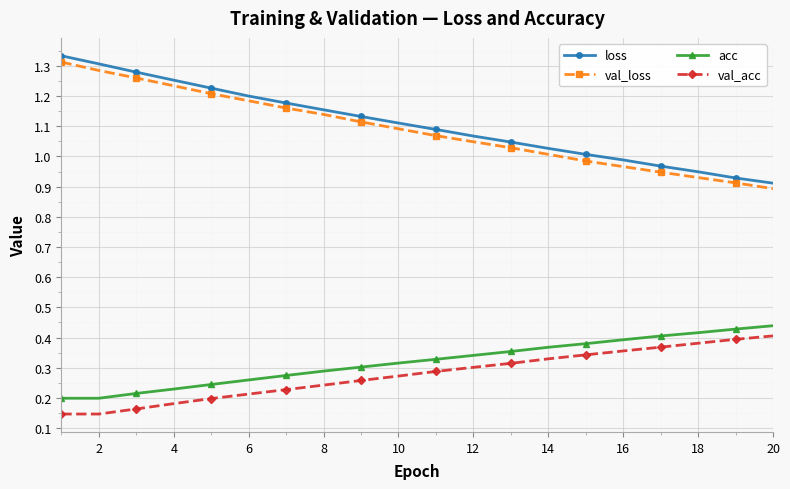

How many lines are shown in the chart?

4